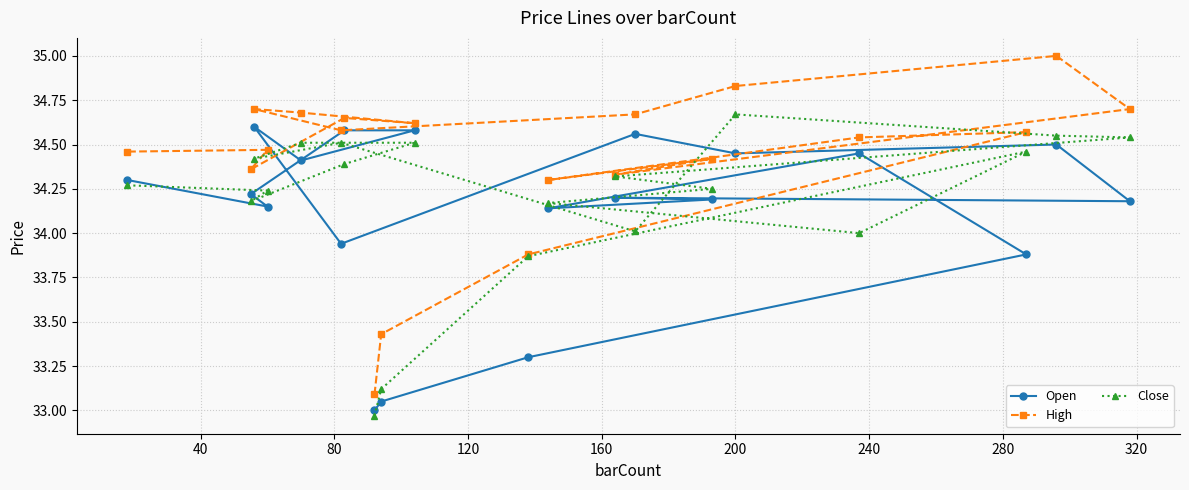

Which series has the largest total across all categories?

High